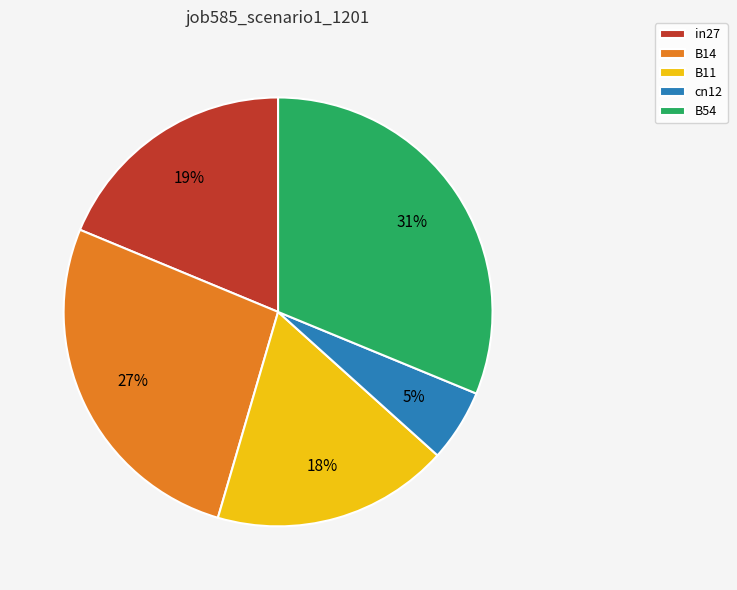

To the nearest percent, what is the average slice percentage?

20%